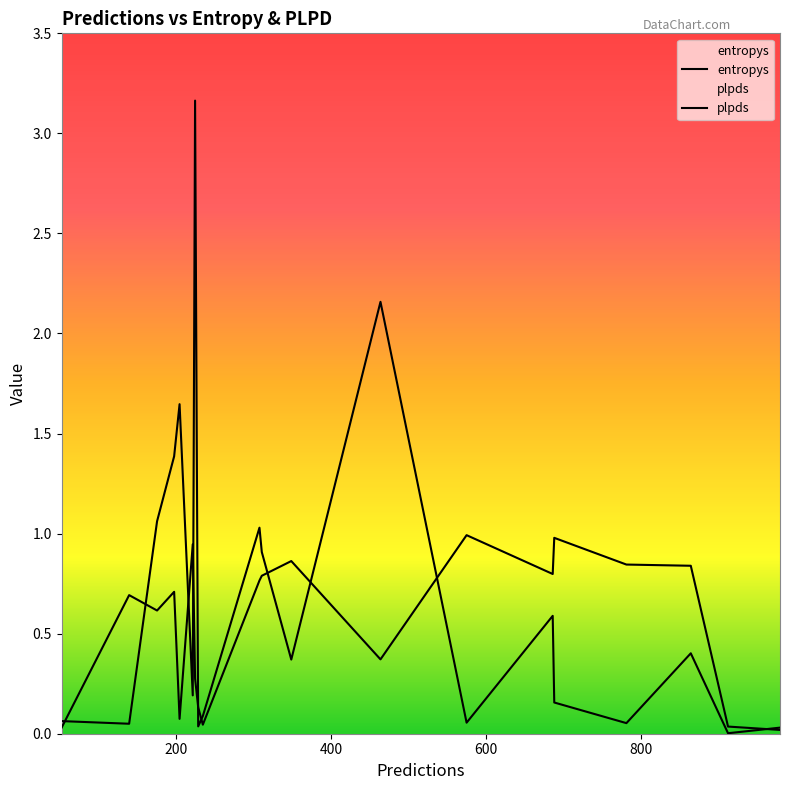

How many lines are shown in the chart?

2